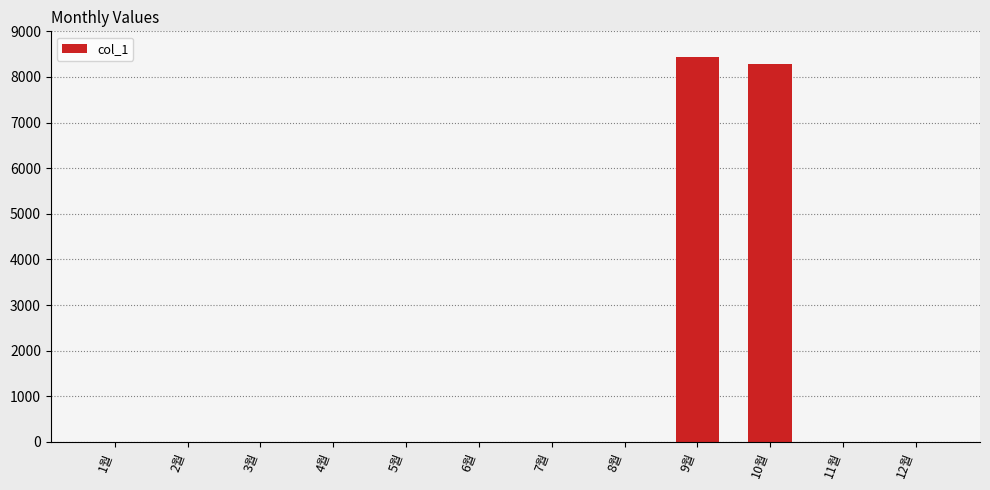

What is the sum of all values?

16720